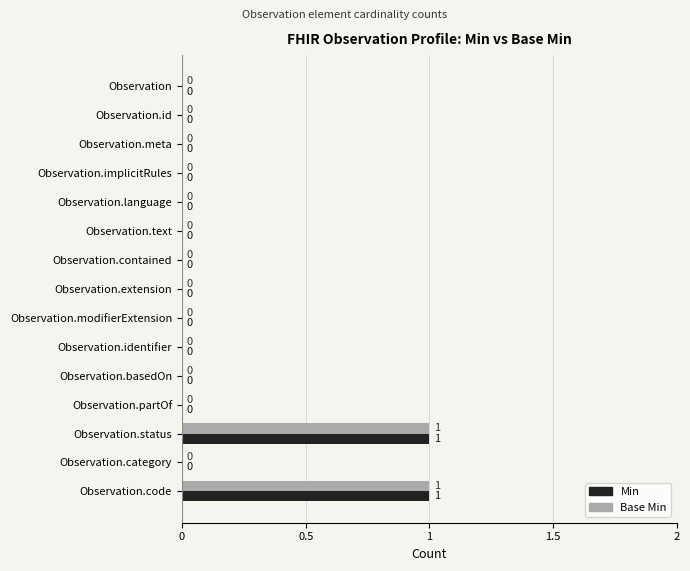

What is the highest value of the Min series?

1